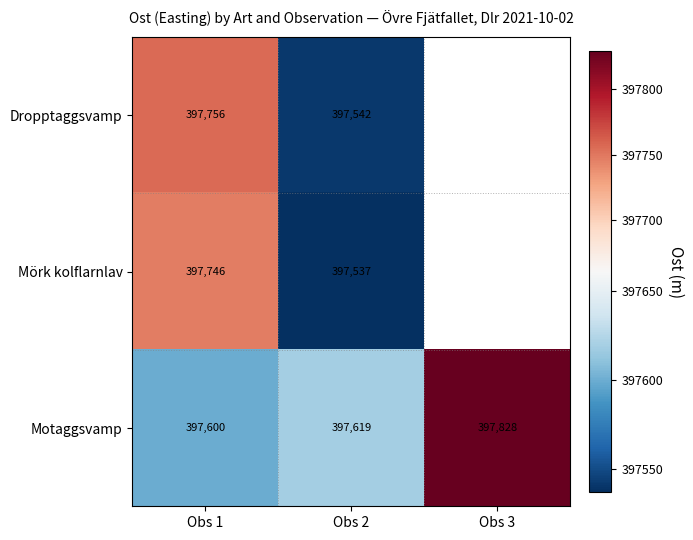

Is the value of Motaggsvamp at Obs 2 greater than the value of Mörk kolflarnlav at Obs 1?

No